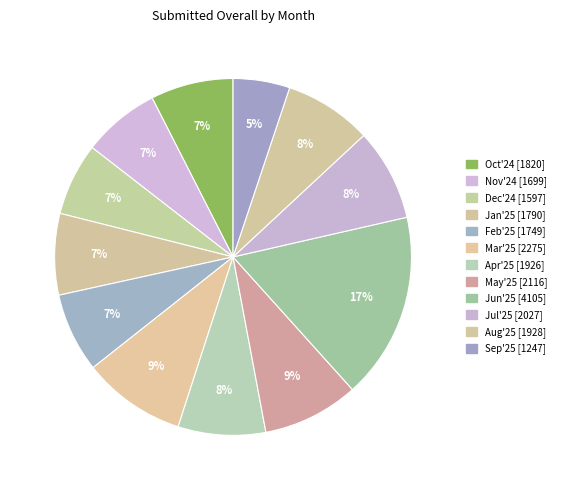

How many segments does this pie chart have?

12